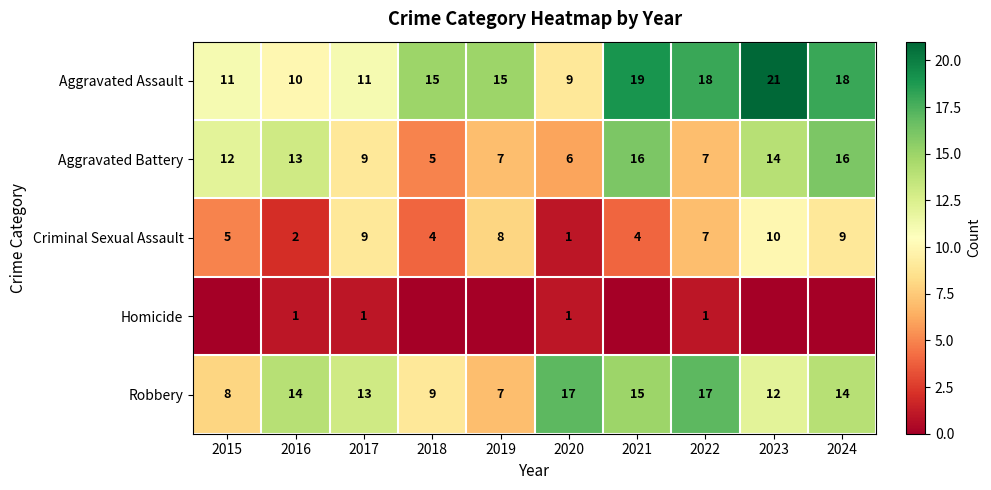

What is the maximum value for Robbery?

17